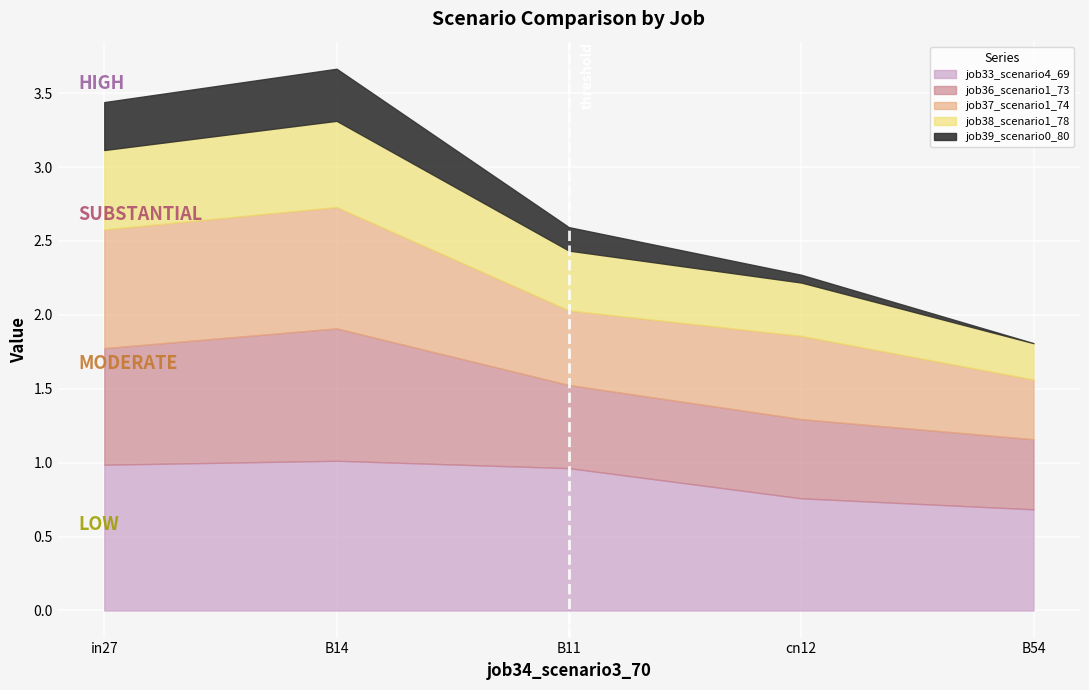

Is the value of job39_scenario0_80 at B11 greater than the value of job36_scenario1_73 at in27?

No